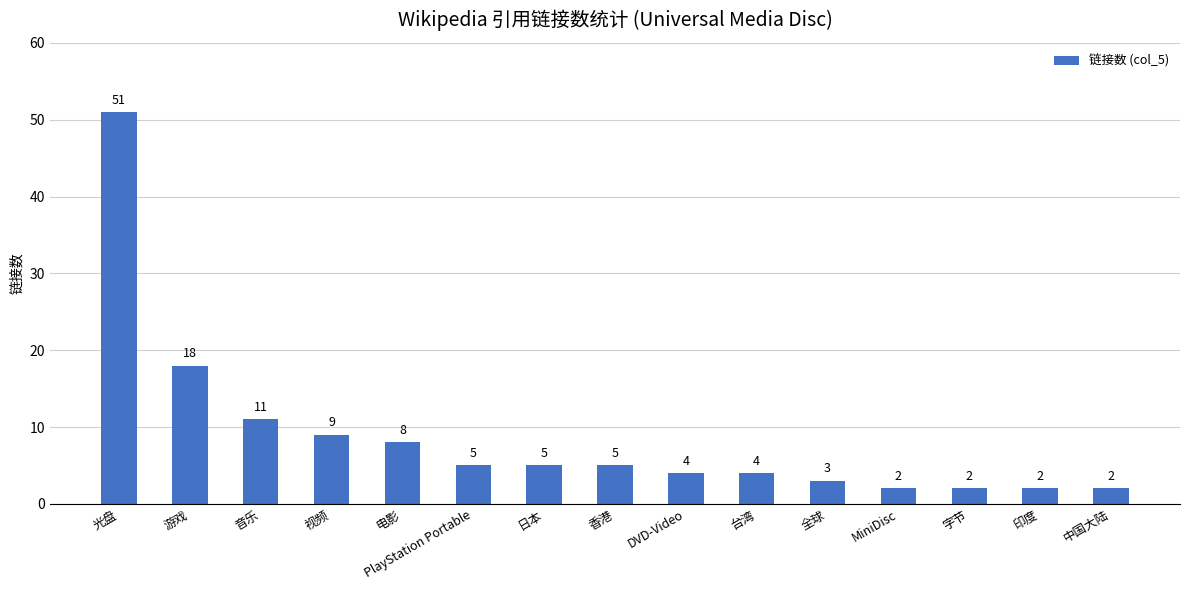

What is the sum of the values at 全球 and 印度?

5